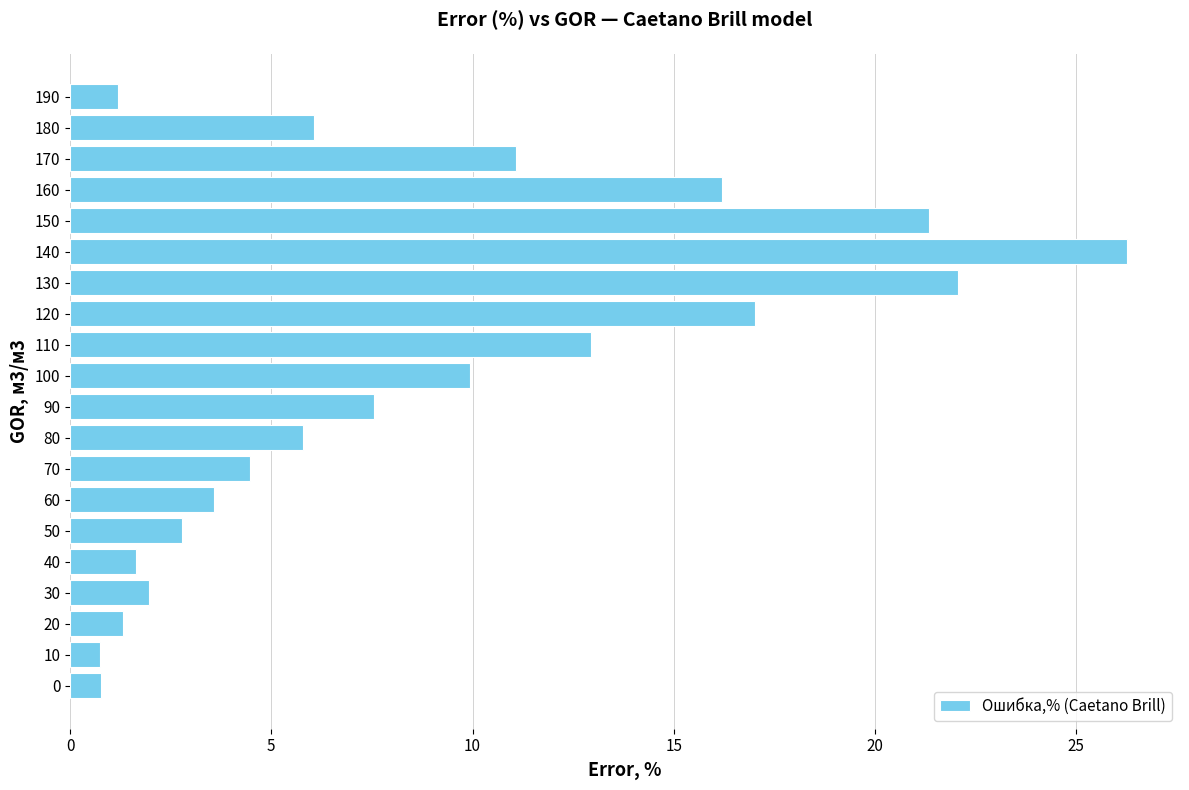

What is the change in value from 60 to 180?

+2.5